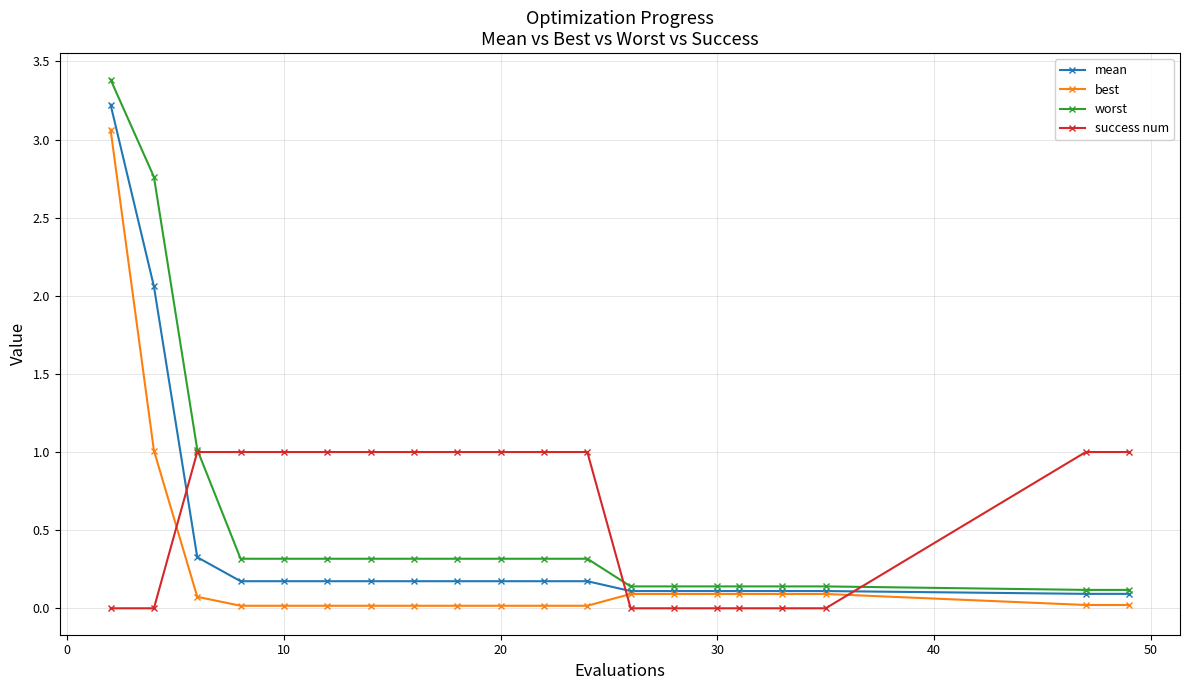

What is the maximum value for worst?

3.4